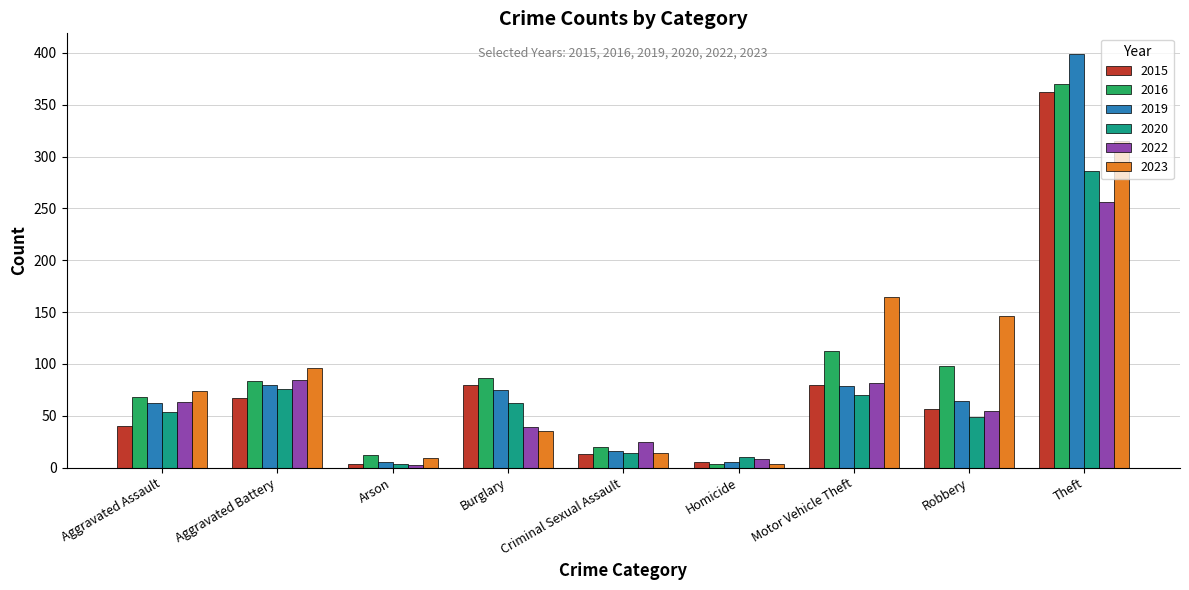

The value of 2019 at Aggravated Battery is 52. True or false?

False